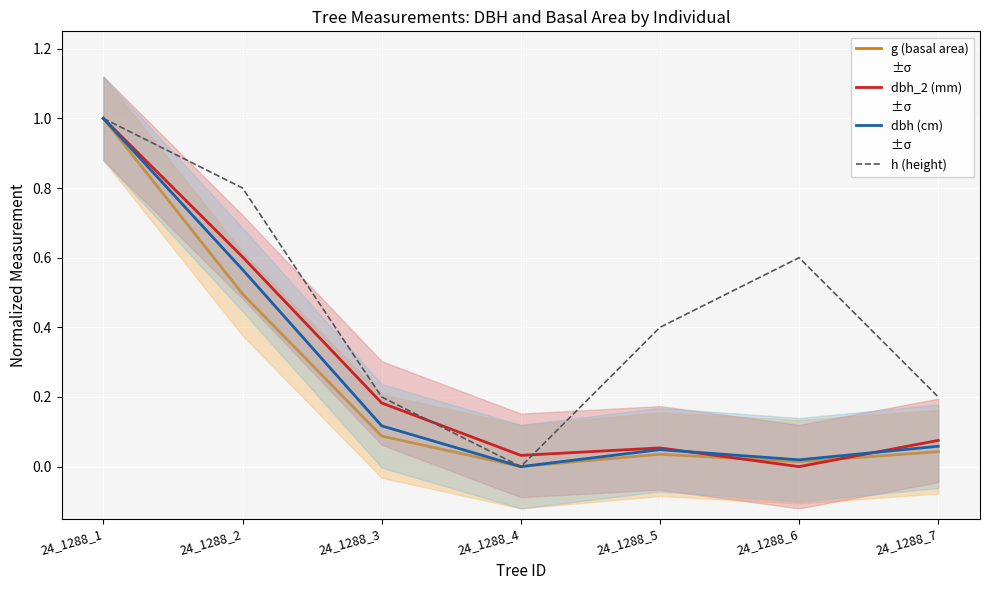

Reading left to right, transcribe all the data shown in this chart.

g (basal area): 1.0	0.5	0.1	0.0	0.0	0.0	0.0
dbh_2 (mm): 1.0	0.6	0.2	0.0	0.1	0.0	0.1
dbh (cm): 1.0	0.6	0.1	0.0	0.0	0.0	0.1
h (height): 1.0	0.8	0.2	0.0	0.4	0.6	0.2